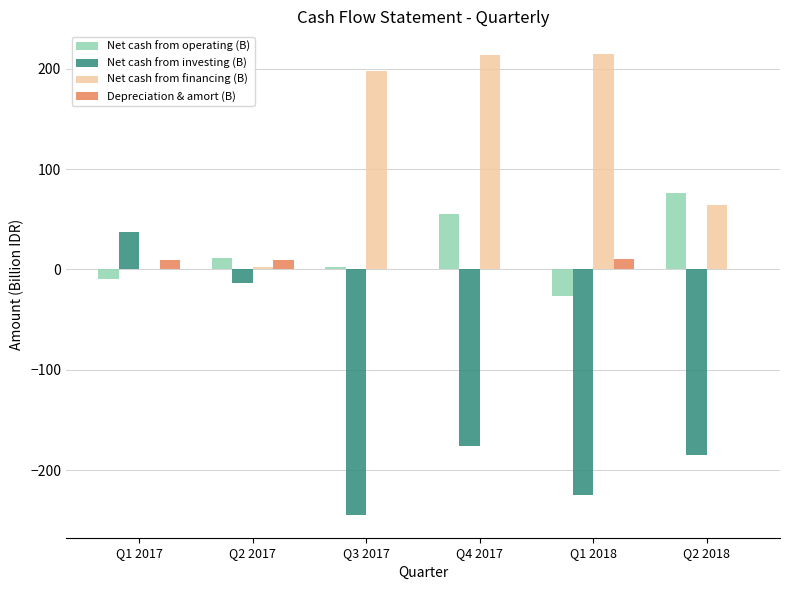

Is the value of Net cash from operating (B) at Q2 2017 greater than the value of Net cash from financing (B) at Q1 2017?

Yes